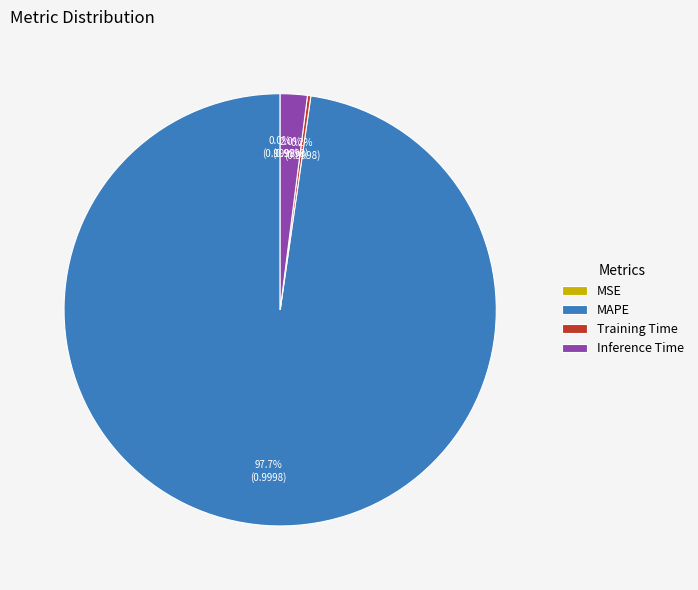

Which category has the biggest portion of the pie?

MAPE